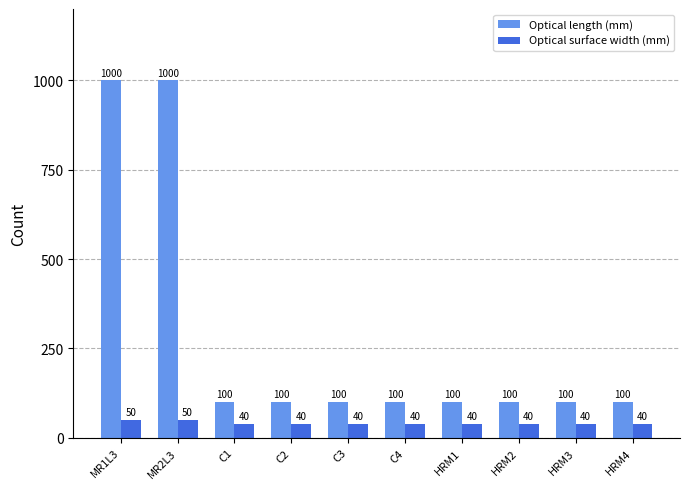

What is the maximum value for Optical surface width (mm)?

50